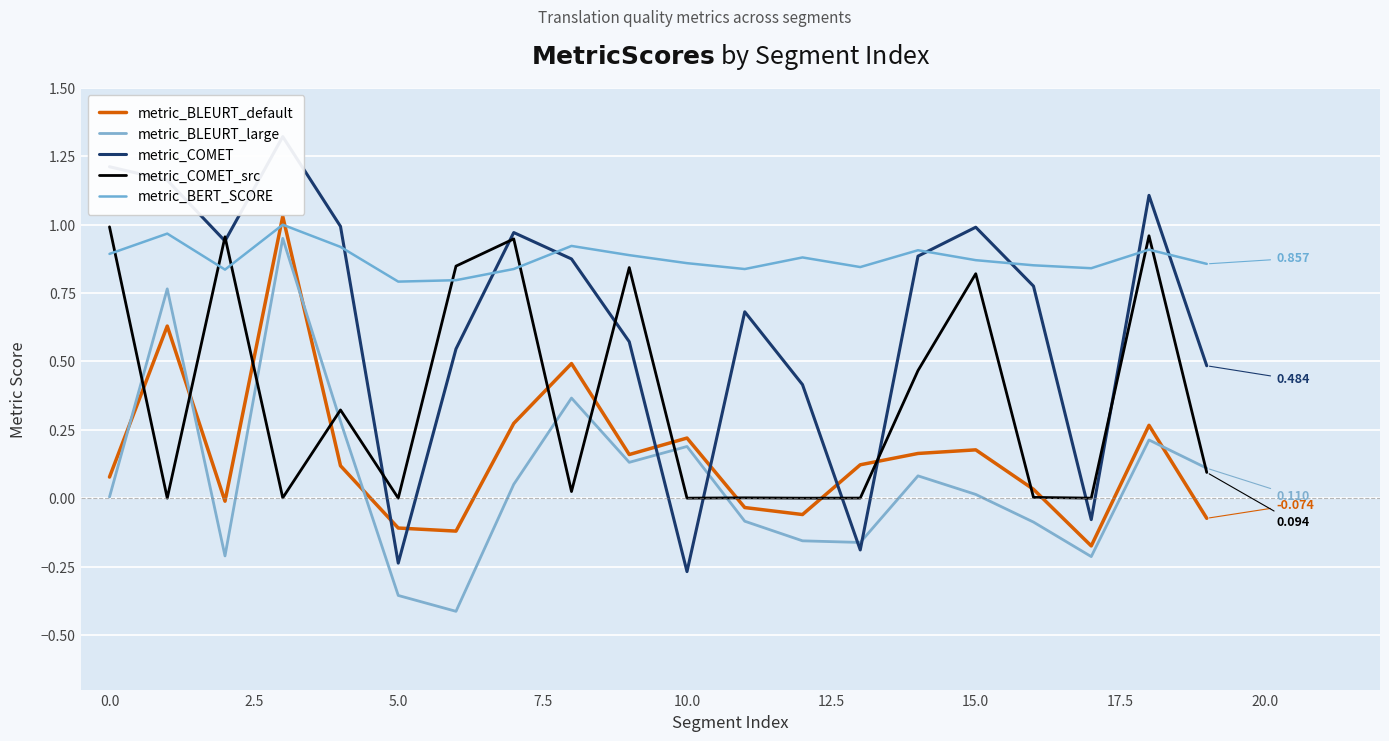

The metric_BERT_SCORE series shows 1.2 at 14. True or false?

False